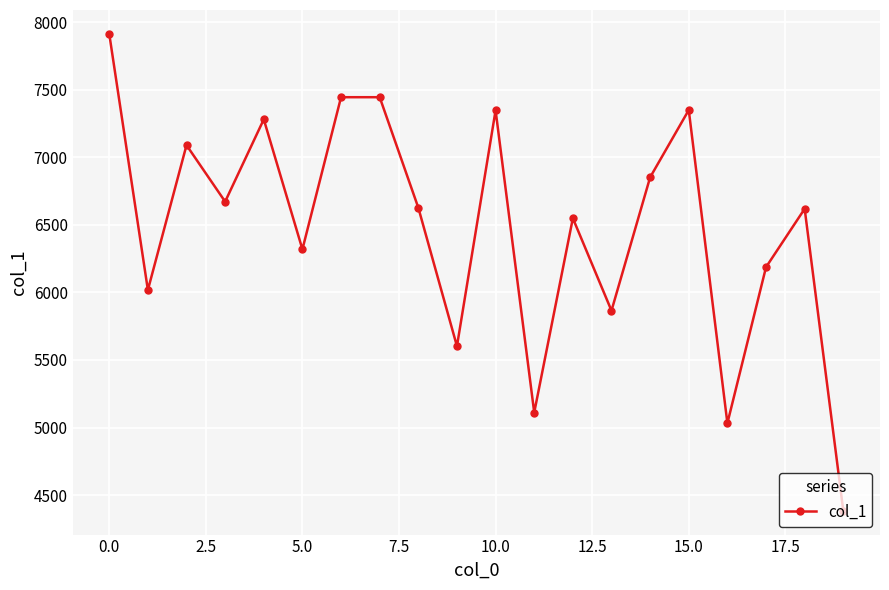

What is the average value?

6486